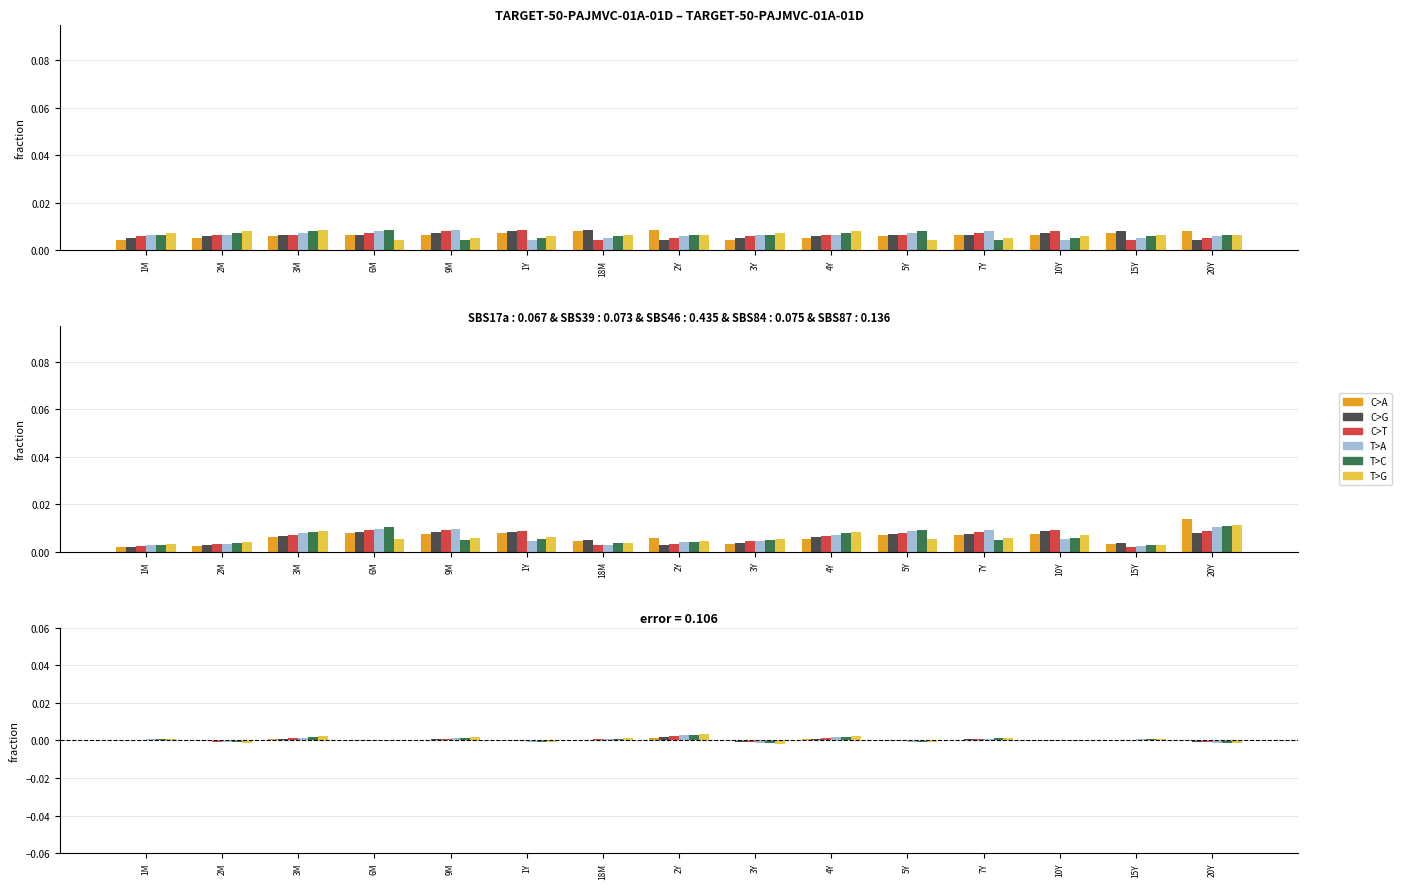

At how many categories does at least one series exceed 0?

8